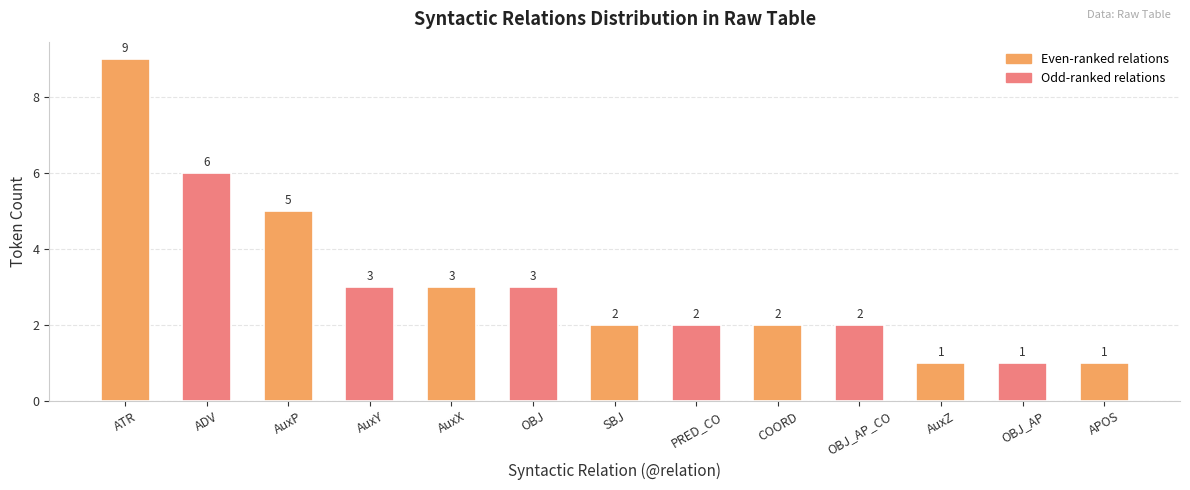

How many series are shown in this chart?

1